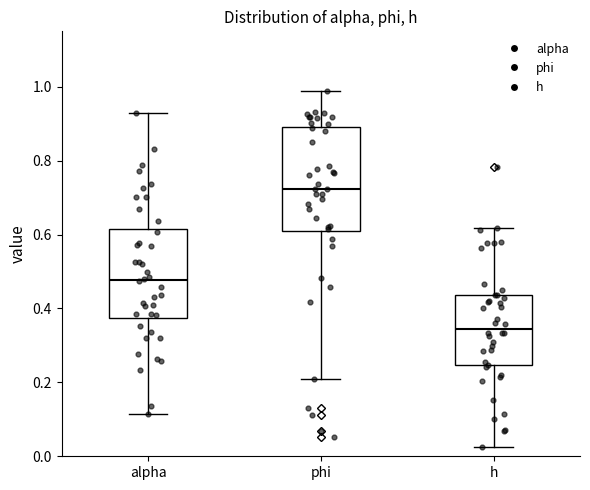

Which box's median line is the highest?

phi